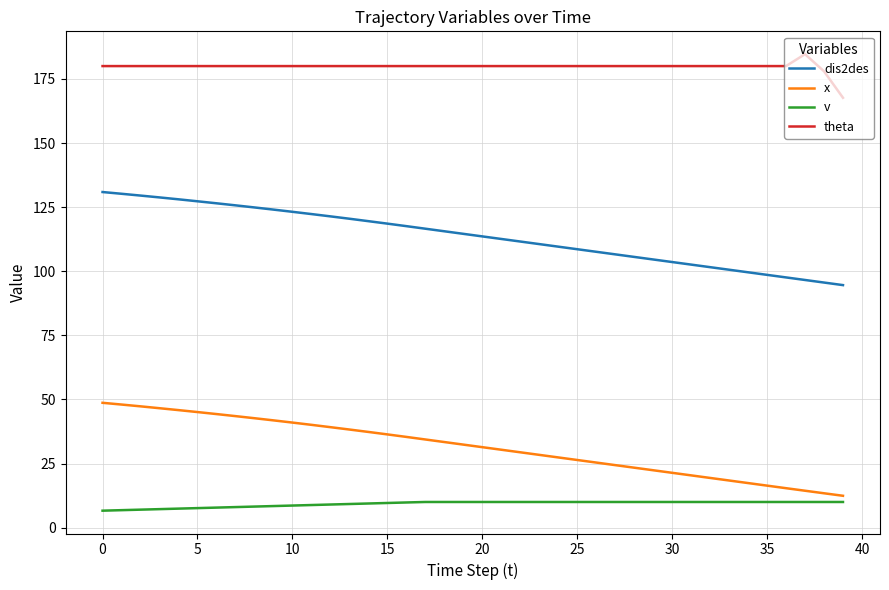

Which series has the largest total across all categories?

theta